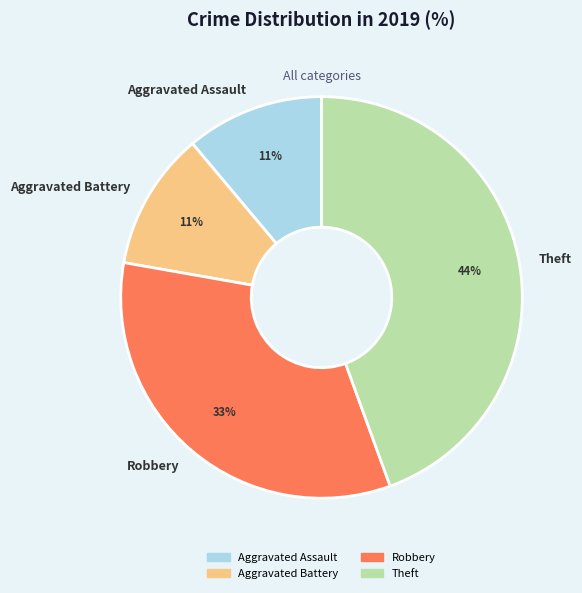

To the nearest percent, what percentage of the pie is Robbery?

33%